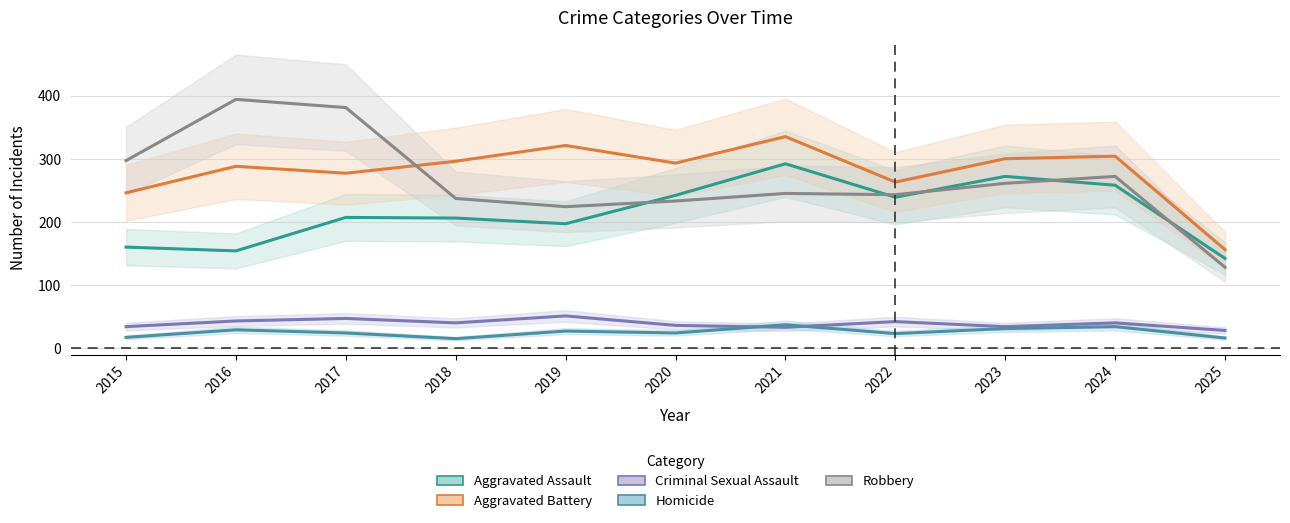

Is this an area chart (filled region under the line)?

No